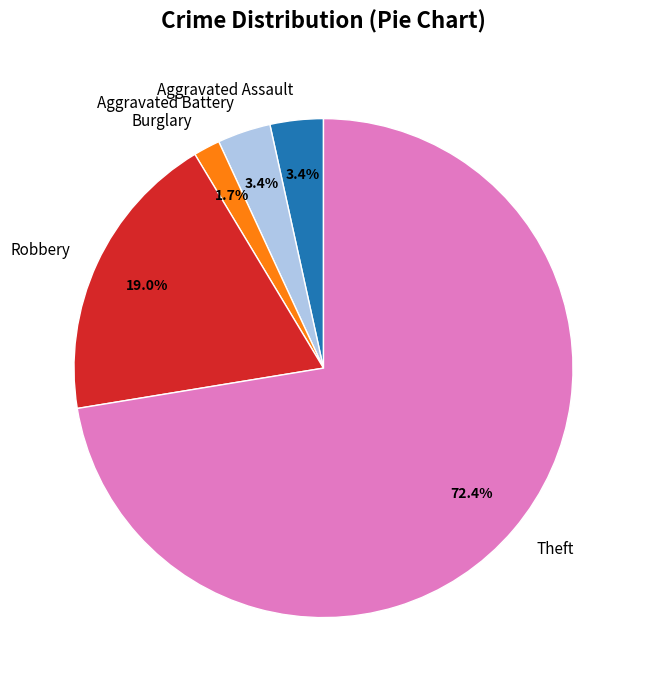

What percentage is NOT represented by Aggravated Battery?

96.6%